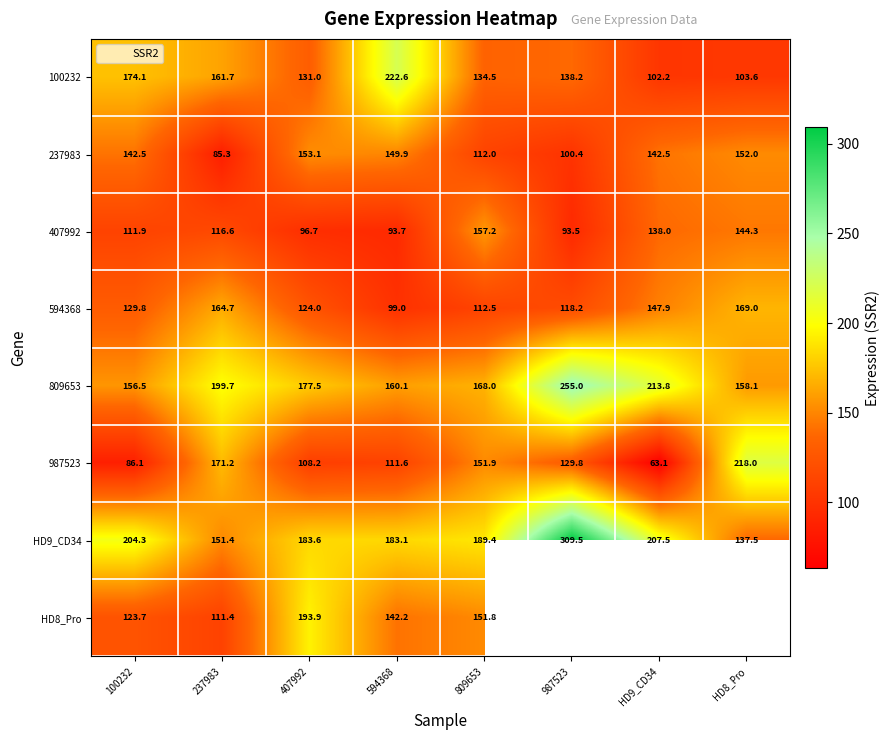

What is the sum of all HD9_CD34 values?

1566.3